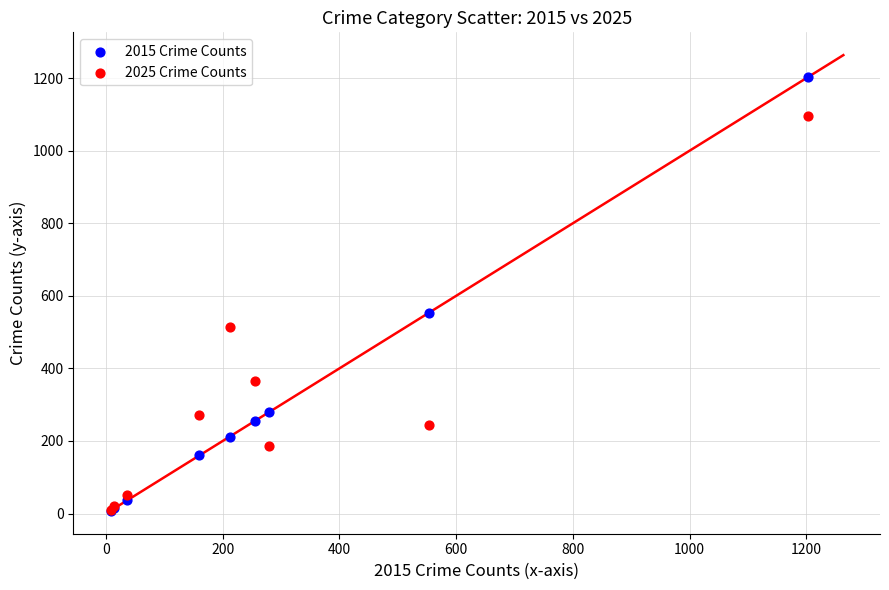

In the 2015 Crime Counts series, what Y value is closest to 605?

553